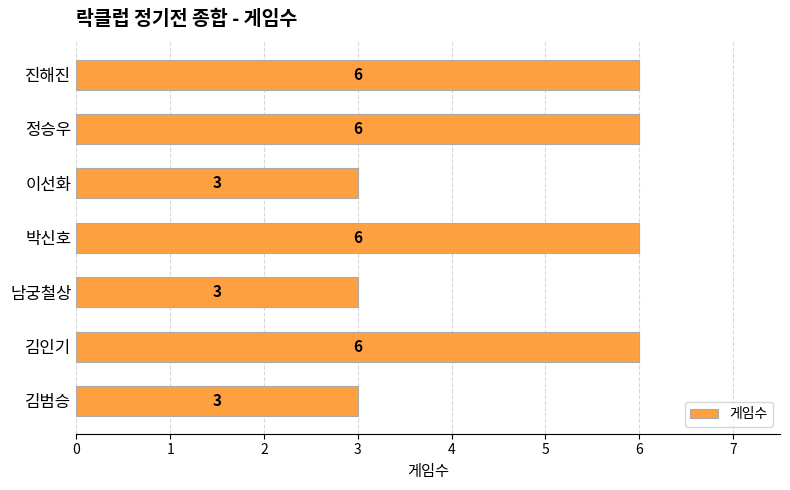

How many bars are there in total?

7